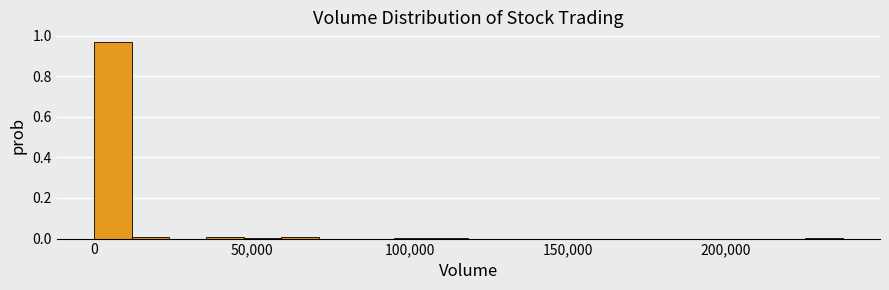

Read against the x-axis, roughly where is the centre of the tallest bar?

5000